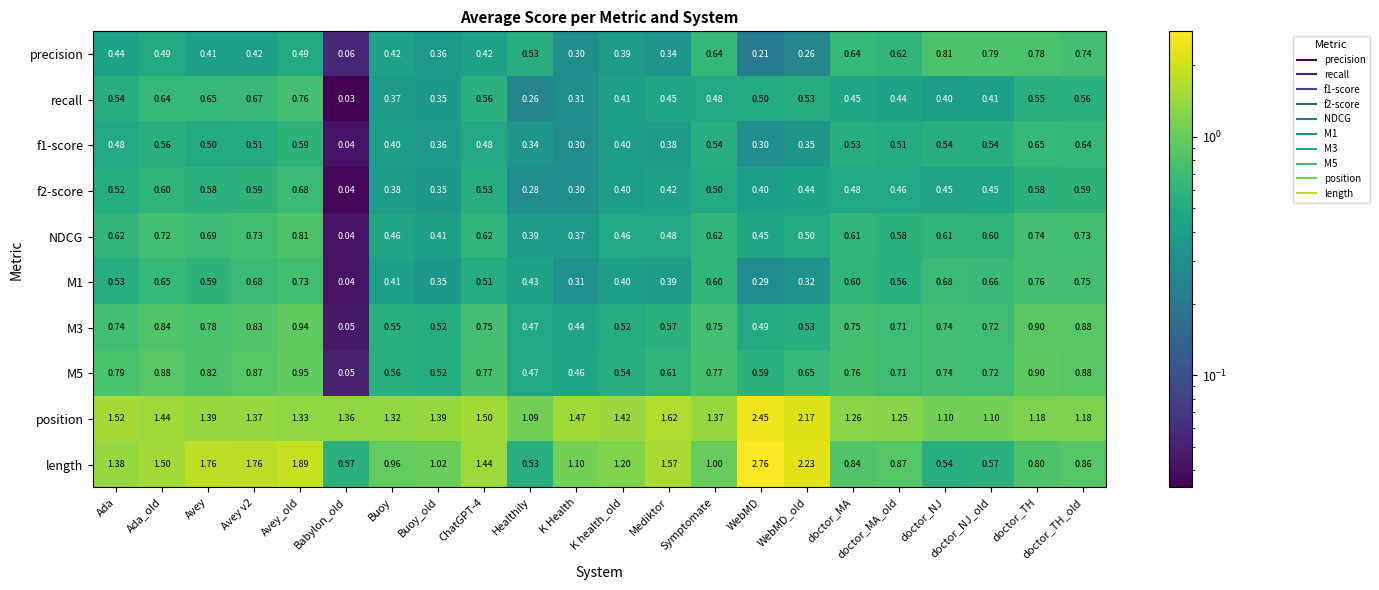

At which category is the sum across all series the highest?

Avey_old